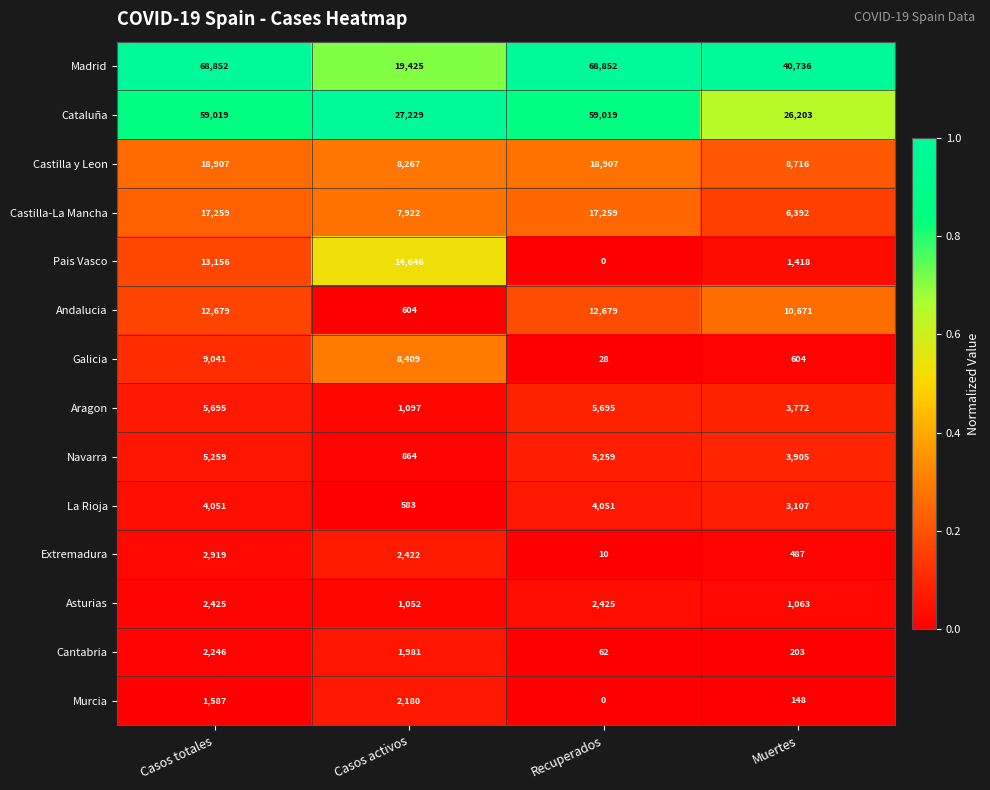

At Casos activos, list the series in order from smallest to largest.

La Rioja, Andalucia, Navarra, Asturias, Aragon, Cantabria, Murcia, Extremadura, Castilla-La Mancha, Castilla y Leon, Galicia, Pais Vasco, Madrid, Cataluña